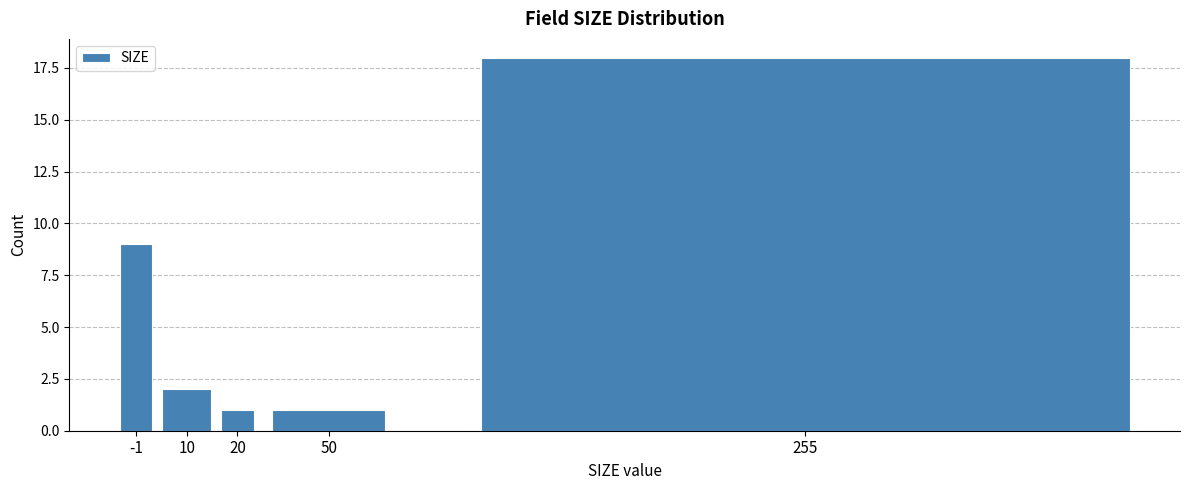

Reading left to right, extract all data points from this chart.

9	2	1	1	18